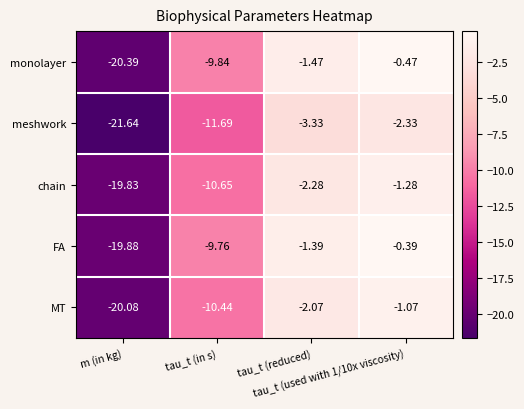

Which series has the widest spread of values?

monolayer